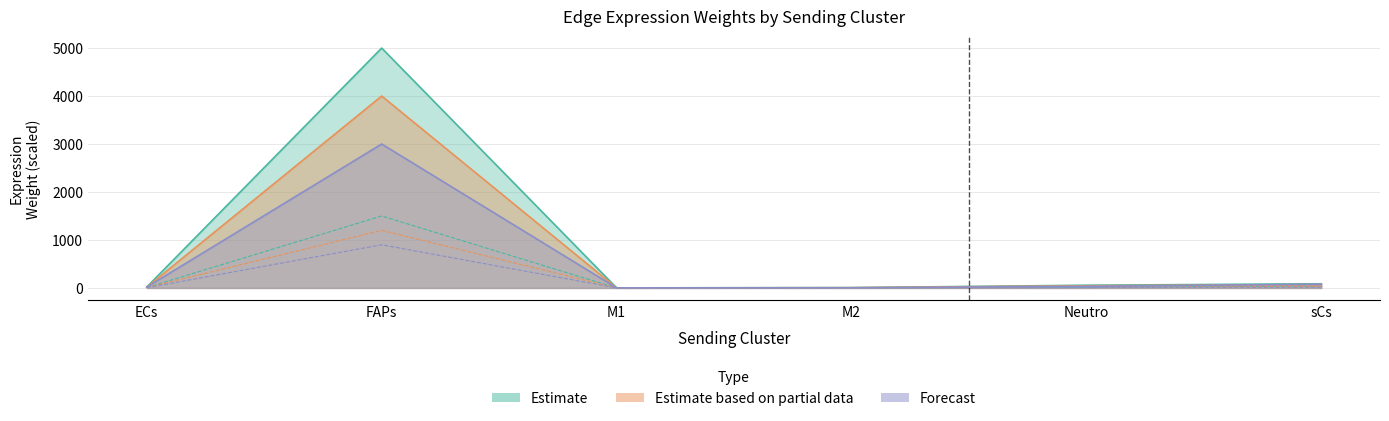

The Ligand total expression value series shows 0.3 at M1. True or false?

True